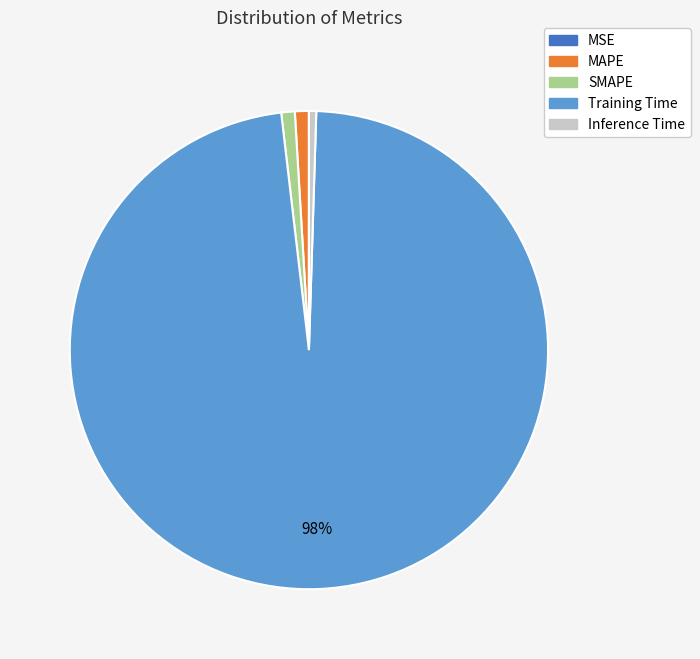

Which slice represents more than half of the pie?

Training Time